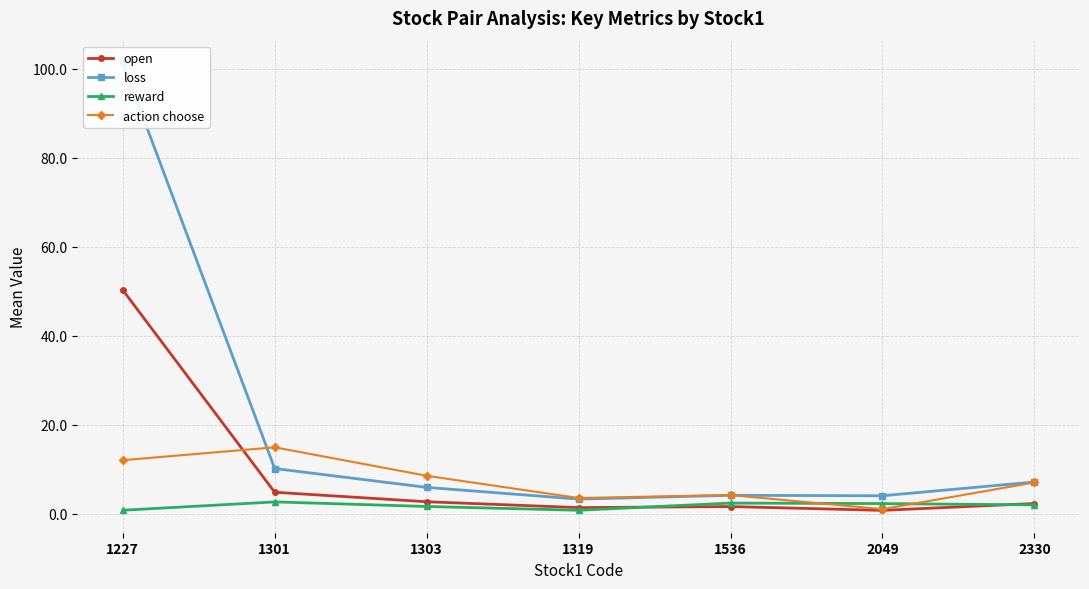

What value does the action choose series have at 1227?

12.0